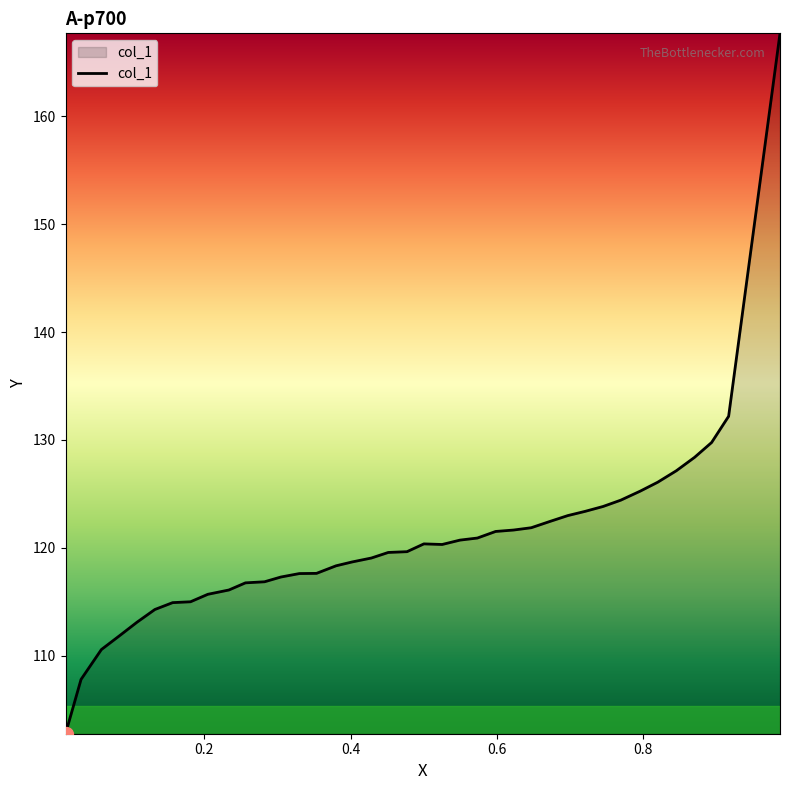

What is the difference between the maximum and minimum values?

64.9